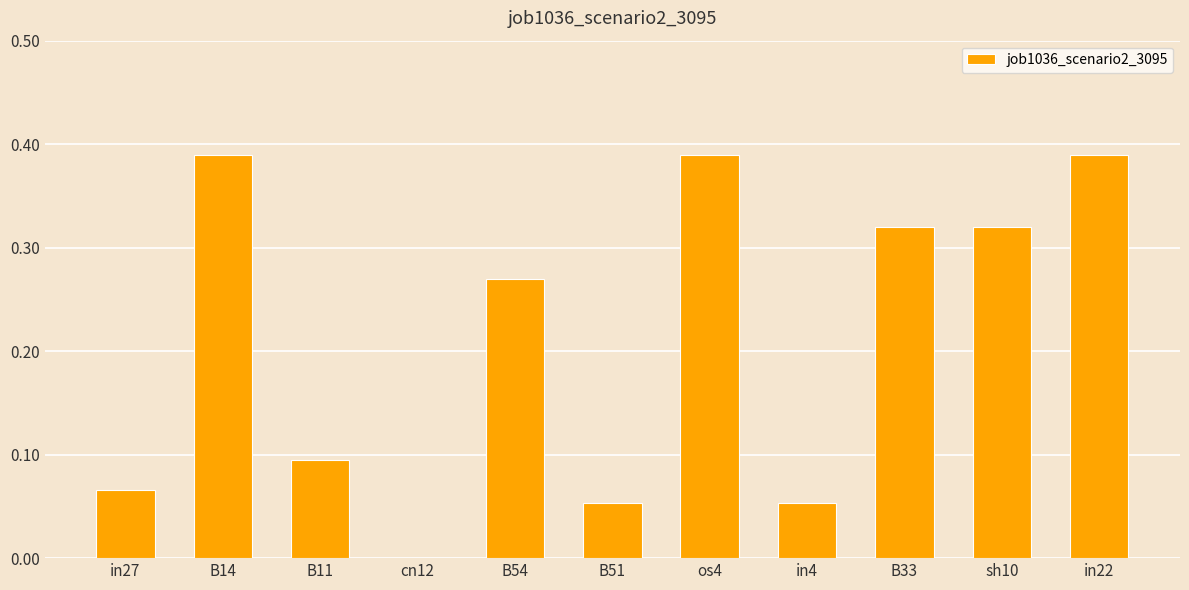

What is the sum of all values?

2.3